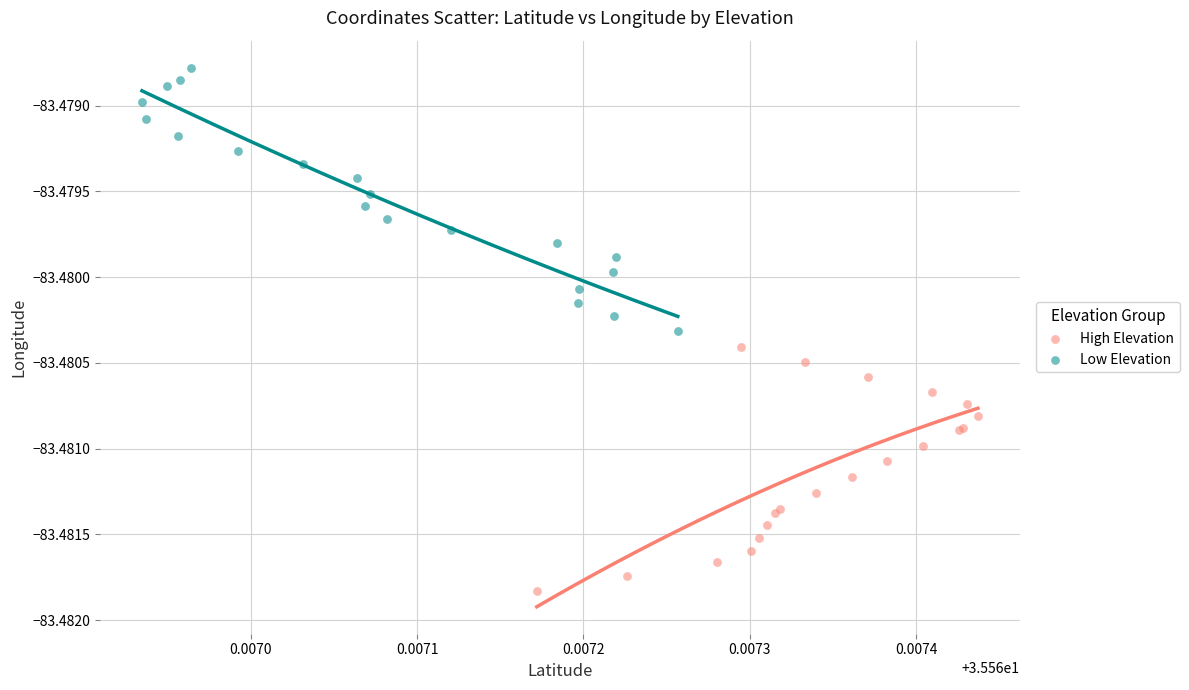

Which series contains the highest Y value?

Low Elevation